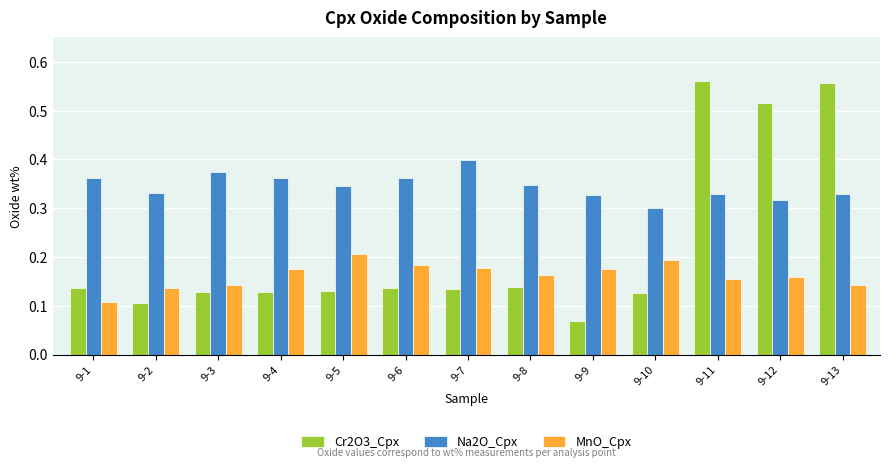

What is the sum of all Na2O_Cpx values?

4.5